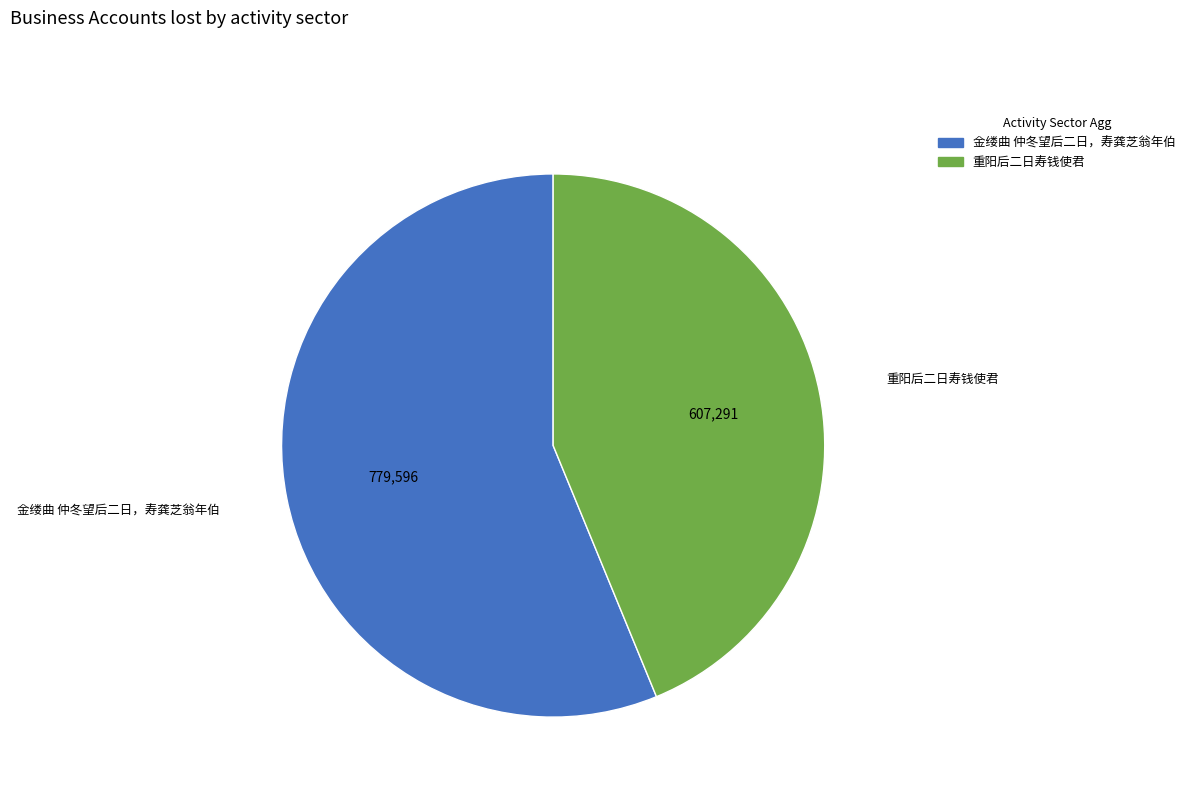

Is it true that 重阳后二日寿钱使君 is 44% of the pie?

True